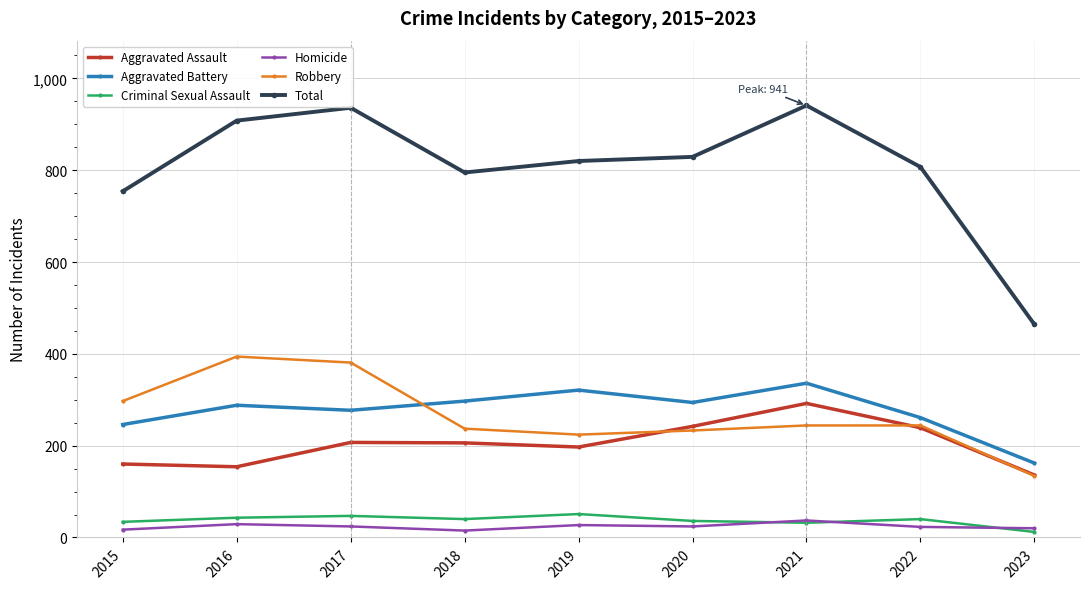

How many interior local valleys does the Total series have?

1